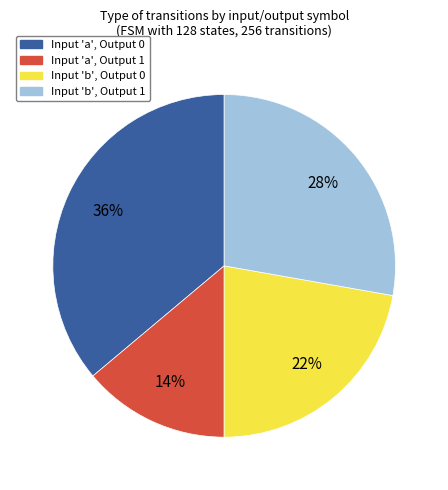

Does any single category account for the majority?

No